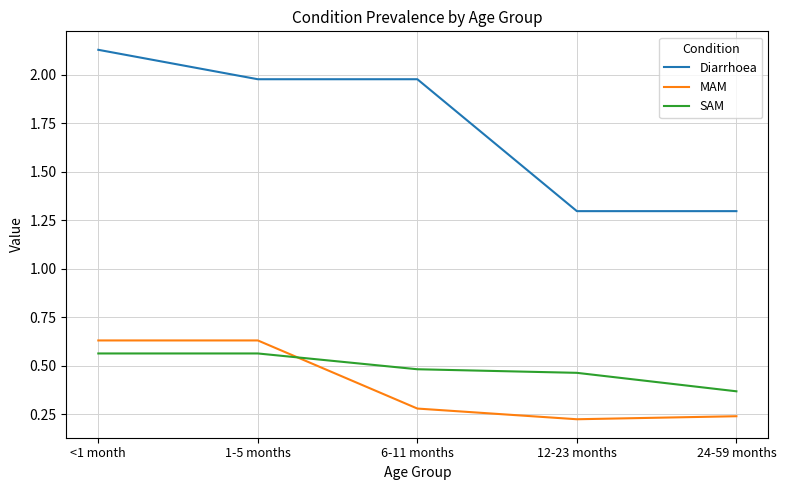

The value of SAM at <1 month is 0.2. True or false?

False